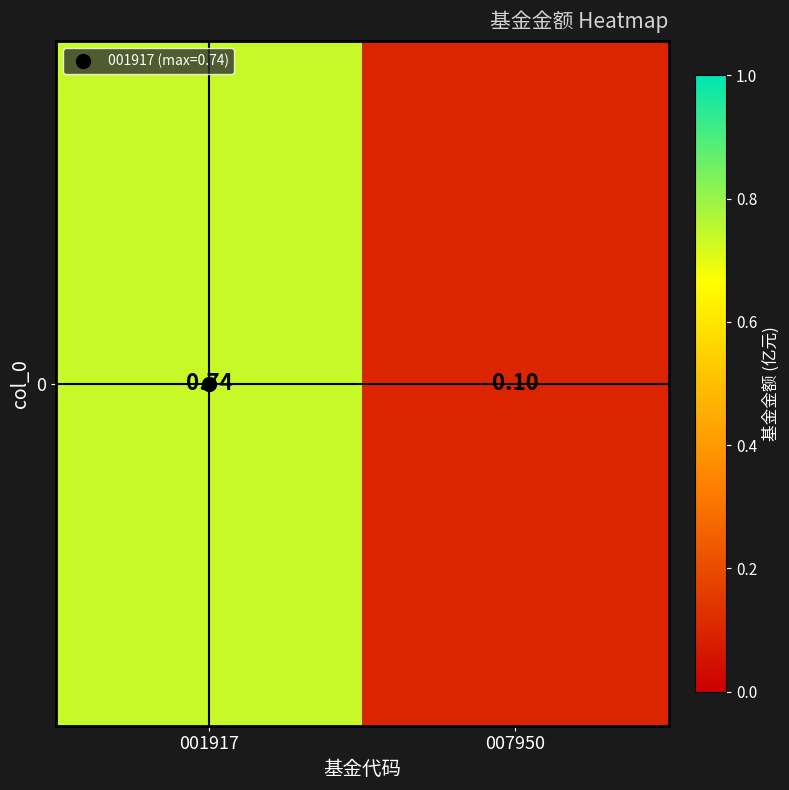

Between 001917 and 007950, which is larger?

001917